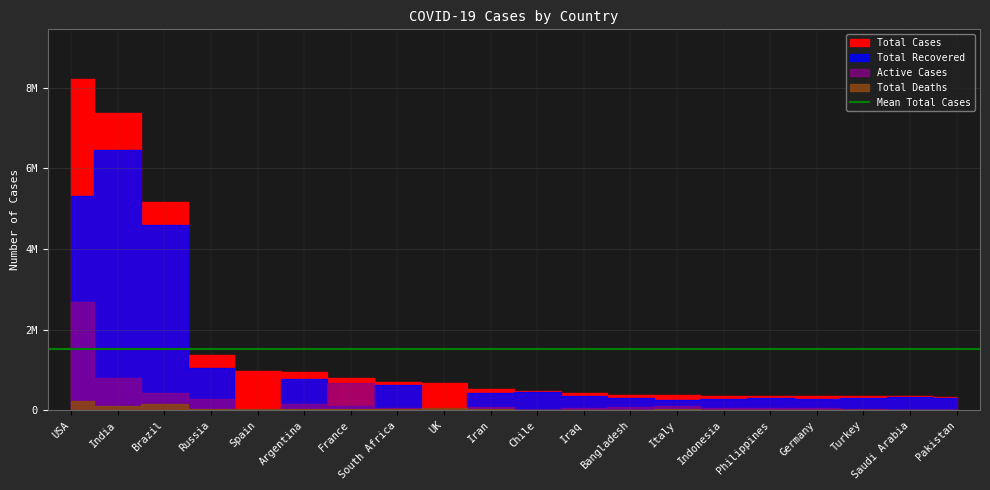

Rank the series by their maximum value, from lowest to highest.

Total Deaths, Active Cases, Total Recovered, Total Cases